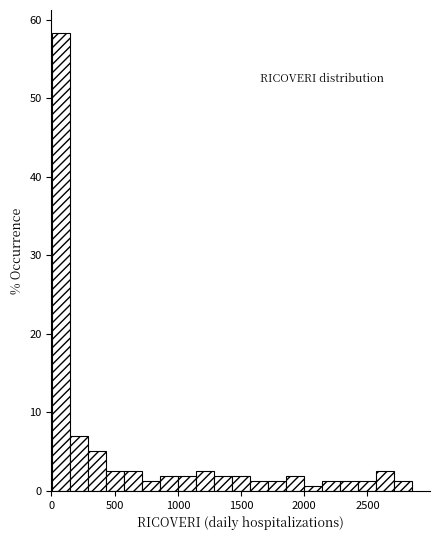

Read against the x-axis, roughly where is the centre of the tallest bar?

50